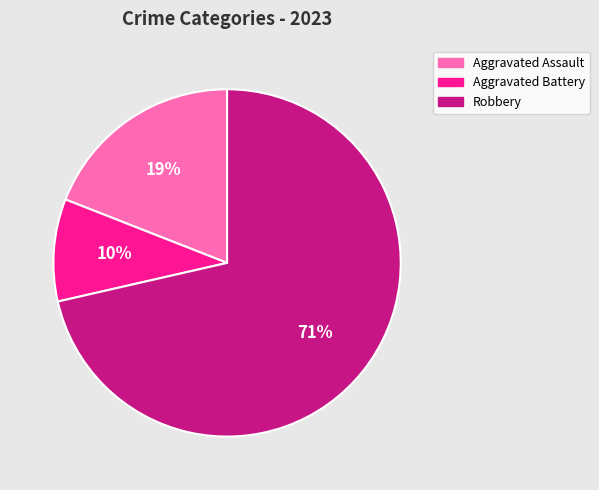

Which category has the biggest portion of the pie?

Robbery